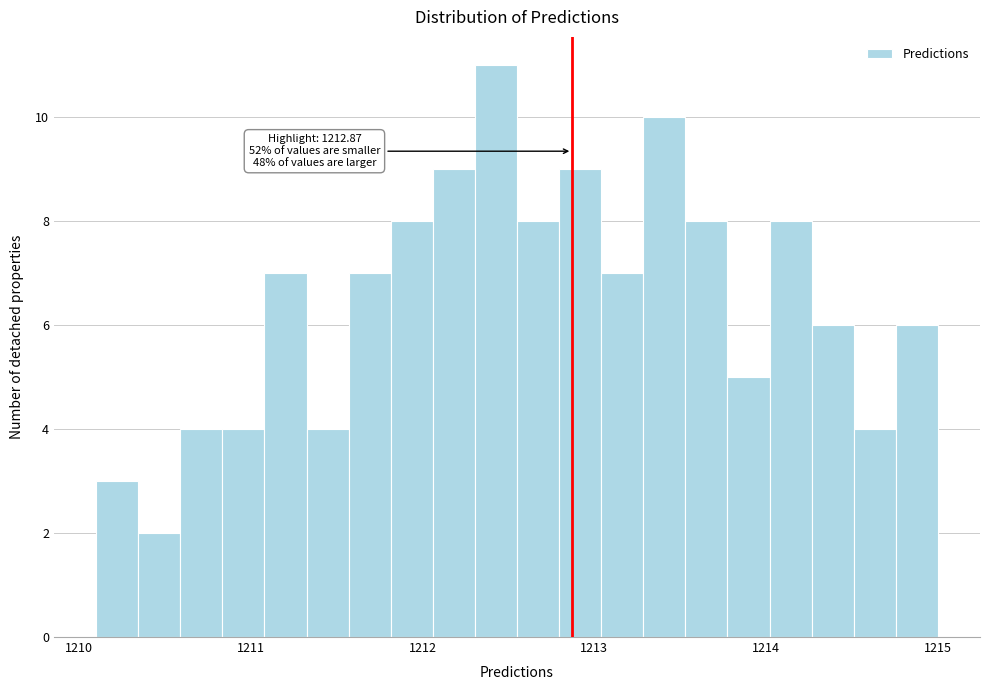

Read against the x-axis, roughly where is the centre of the tallest bar?

1212.4